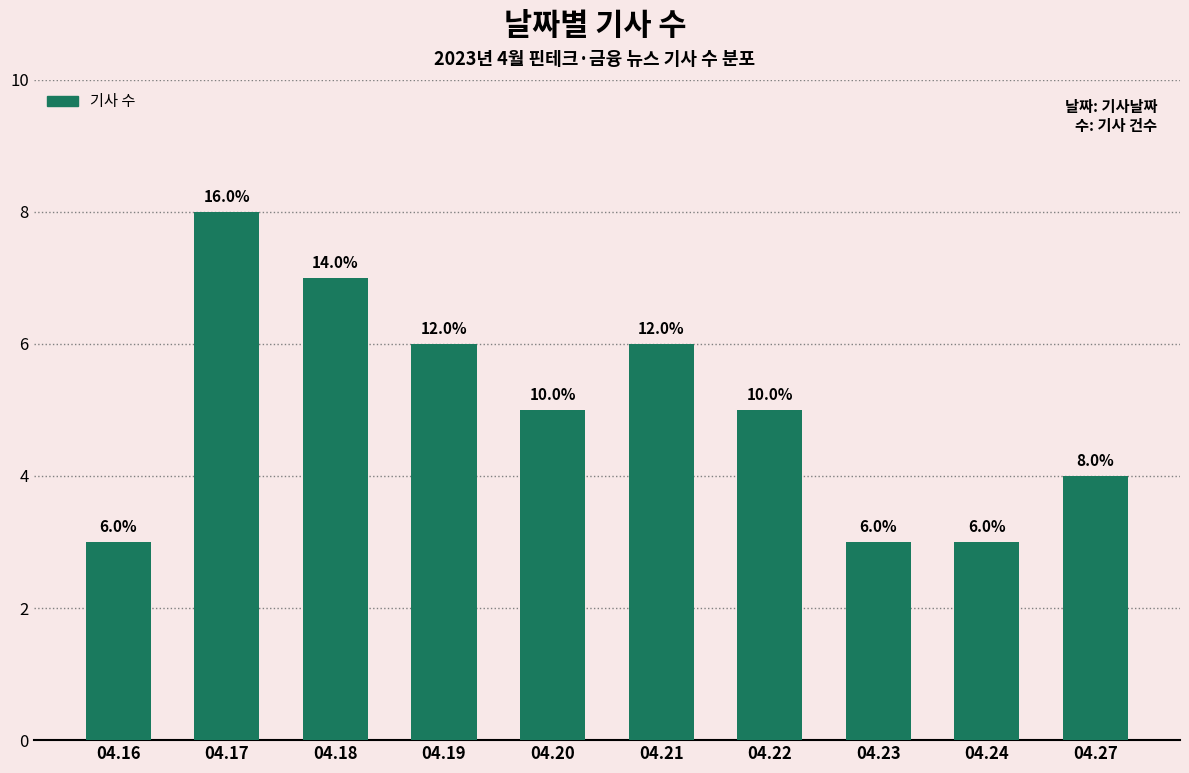

Are the bars horizontal?

No